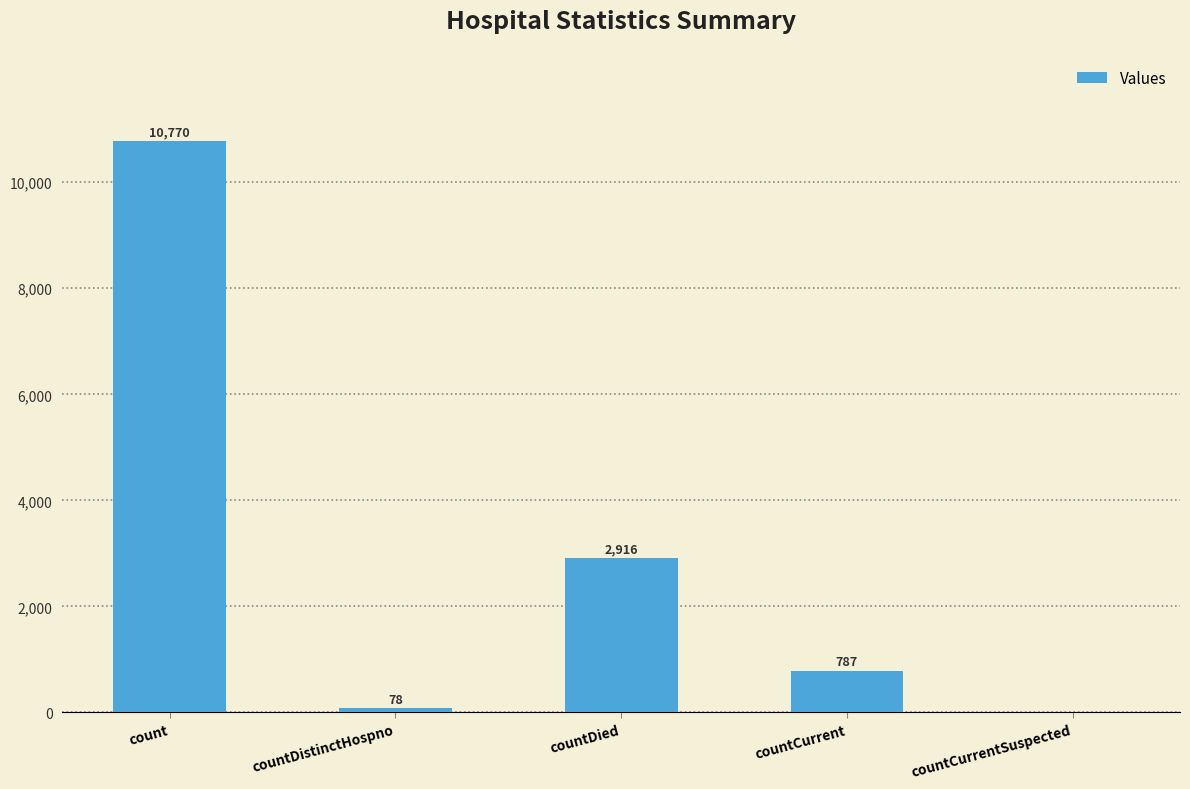

Reading left to right, list all the values displayed in this chart.

10770	78	2916	787	0